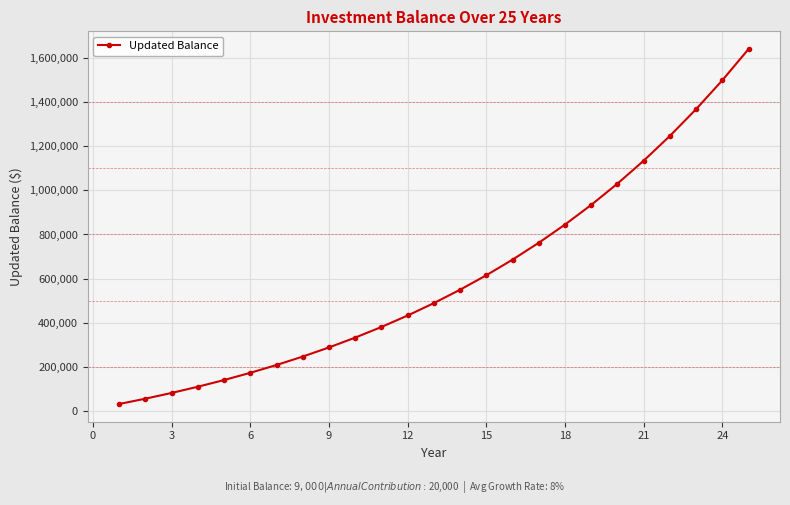

What is the maximum value shown in the chart?

1640724.6